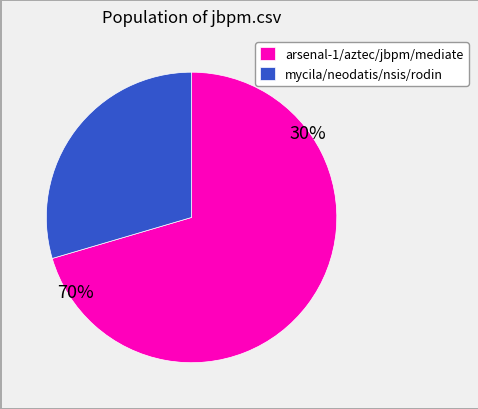

Which slice is the smallest?

mycila/neodatis/nsis/rodin